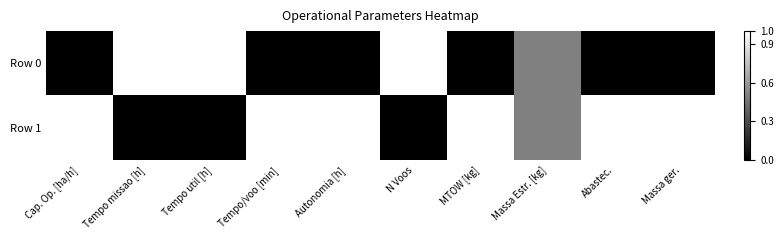

Which series has the largest total across all categories?

Row 1